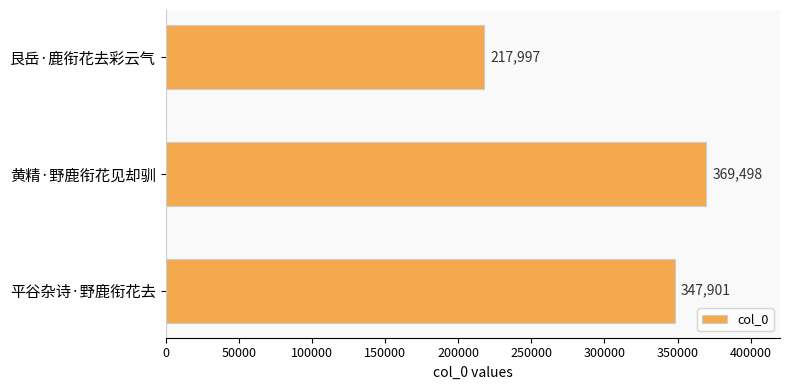

Which has a higher value, 黄精·野鹿衔花见却驯 or 平谷杂诗·野鹿衔花去?

黄精·野鹿衔花见却驯